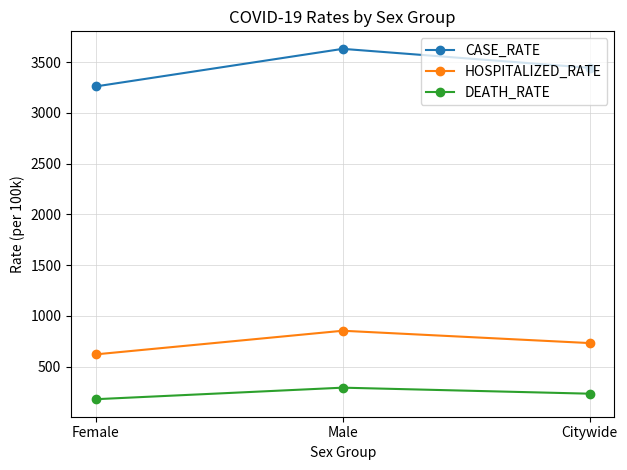

At which label is CASE_RATE closest to 3445?

Citywide